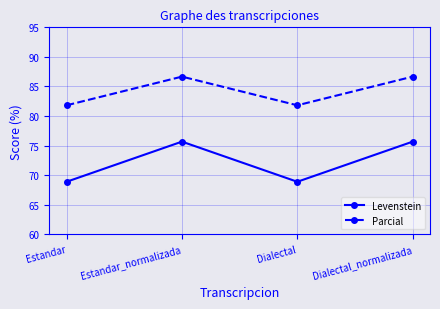

What is the label of the 1st point from the right?

Dialectal_normalizada